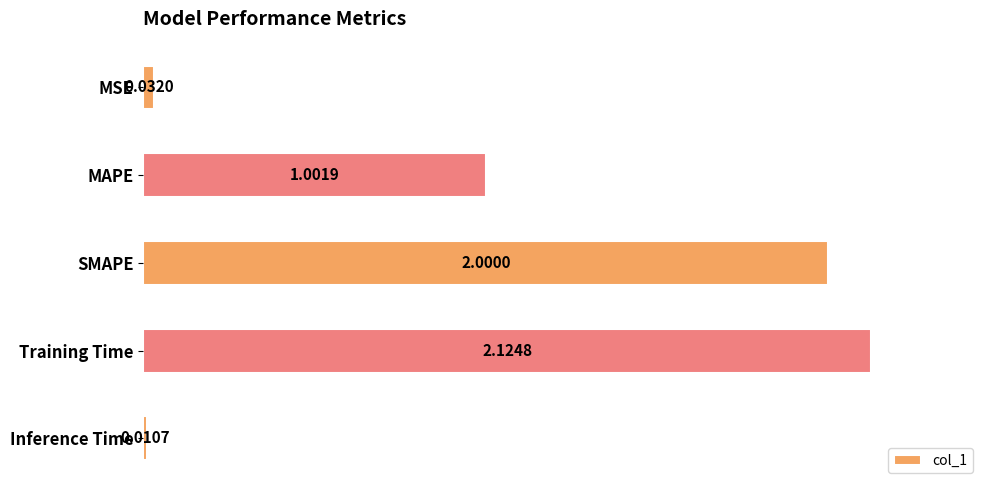

What is the maximum value shown in the chart?

1.0